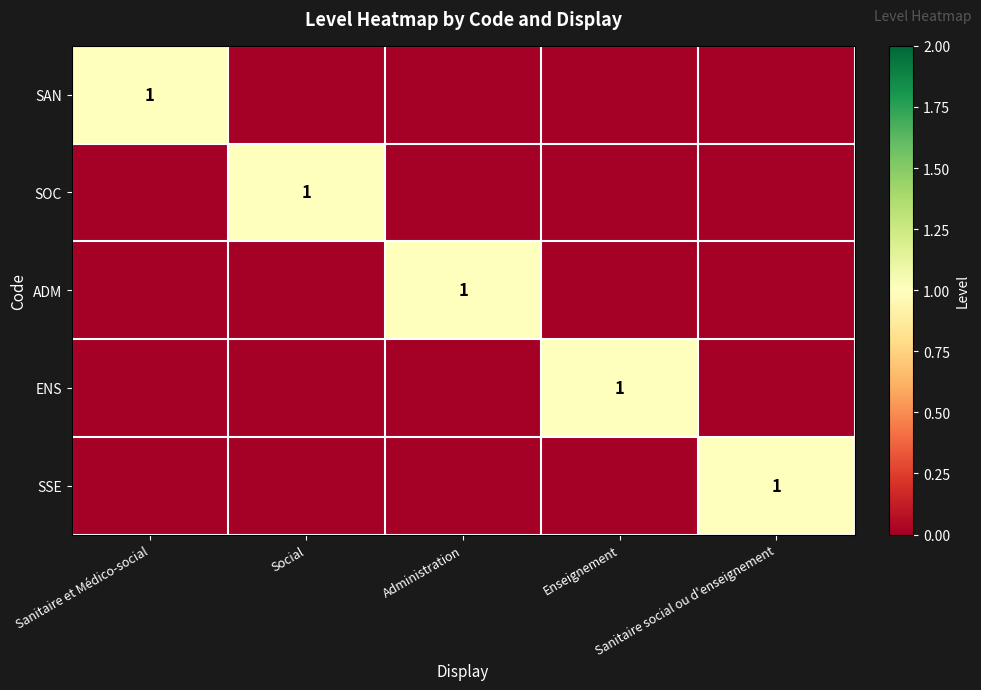

How many values in the SAN series exceed 0?

1